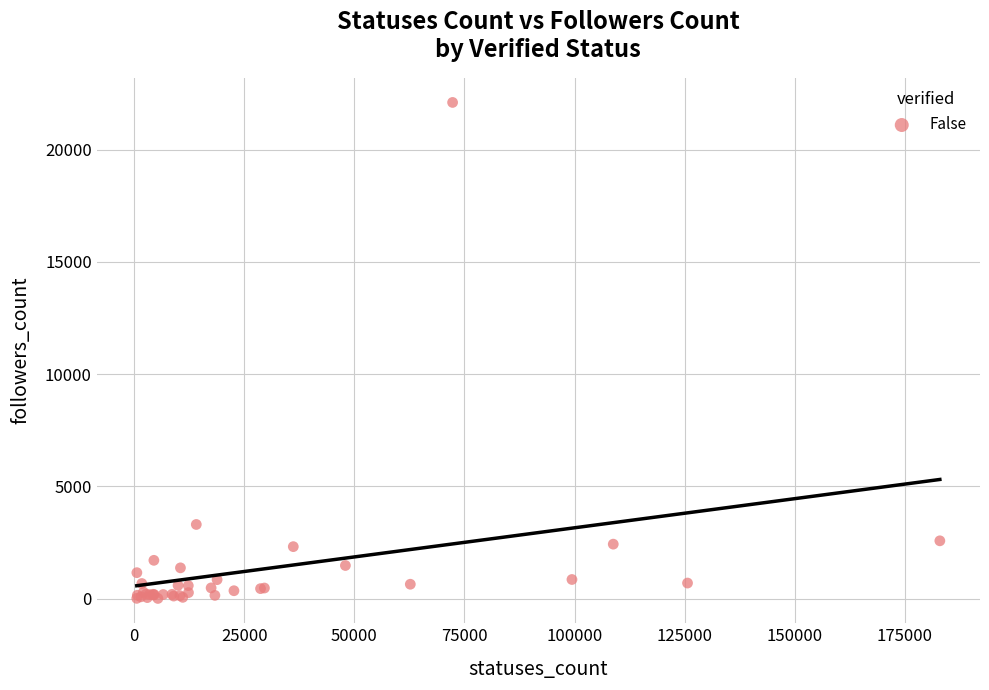

What Y value in the scatter plot is closest to 11052?

3302